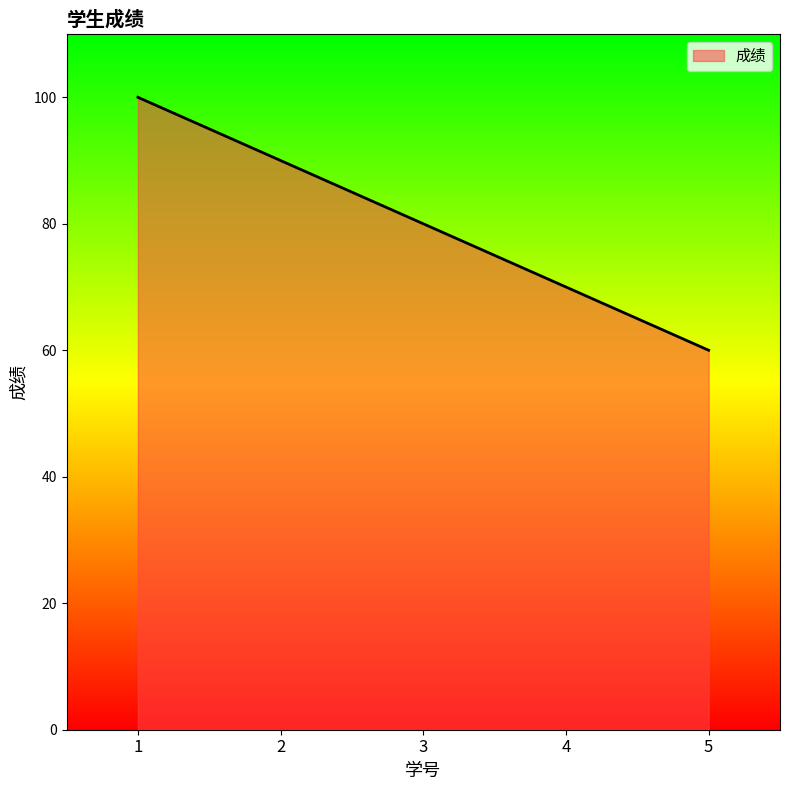

What is the sum of the values at 4 and 3?

150